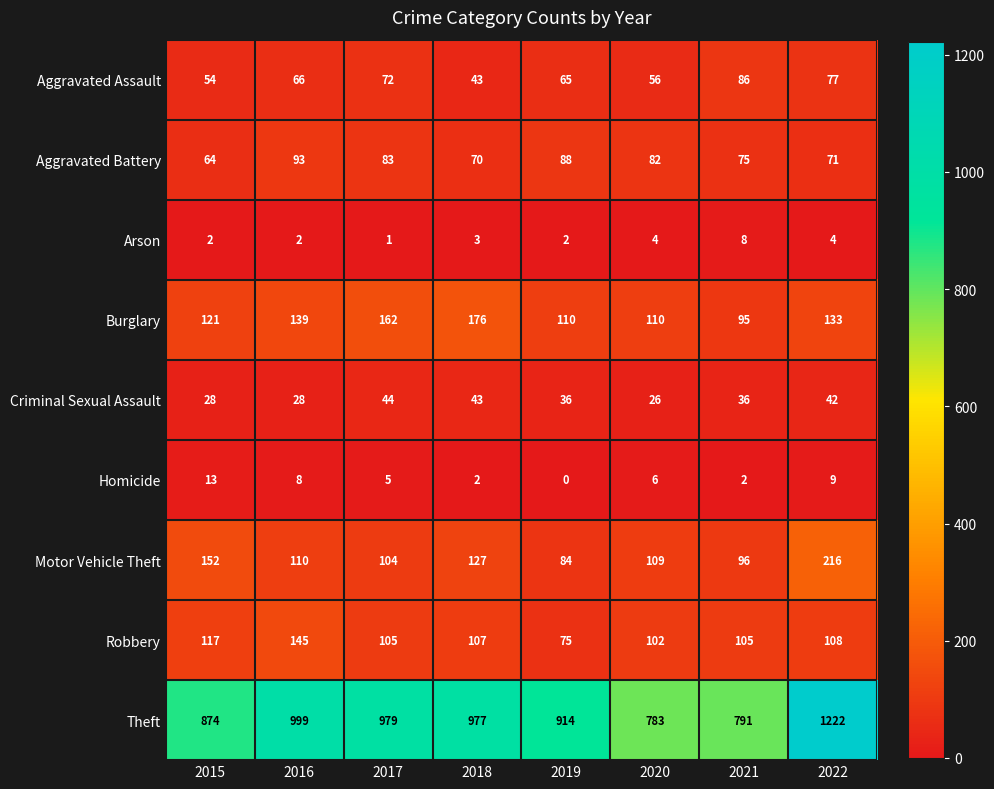

Count the number of data series in this chart.

9